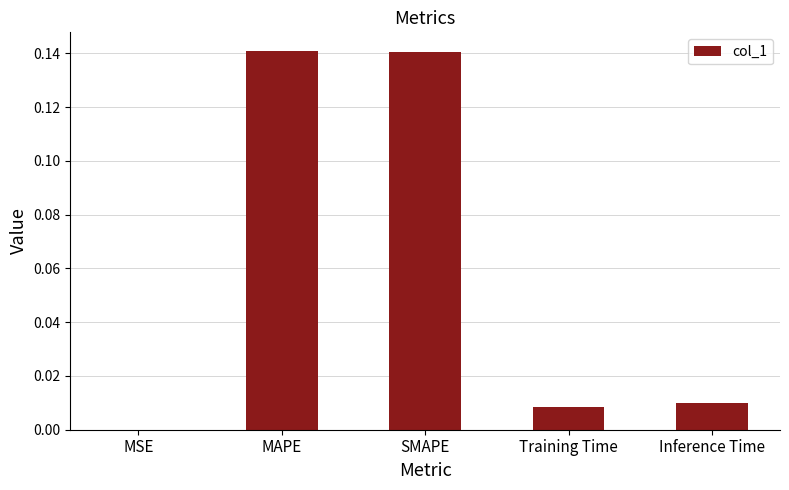

Which has a higher value, MSE or MAPE?

MAPE